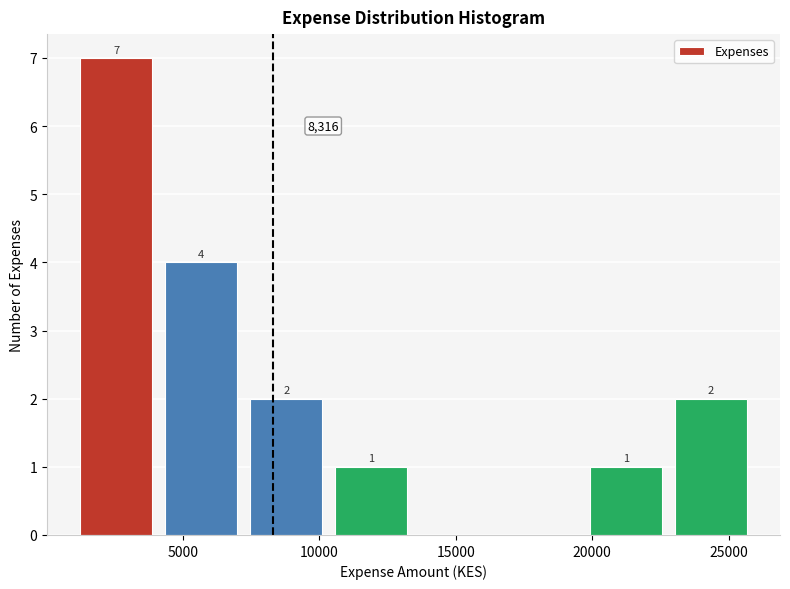

Which range on the x-axis has the tallest bar?

1000 to 4000